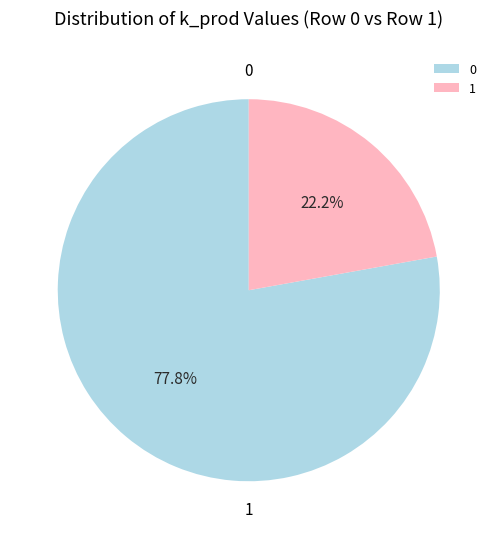

How many segments does this pie chart have?

2